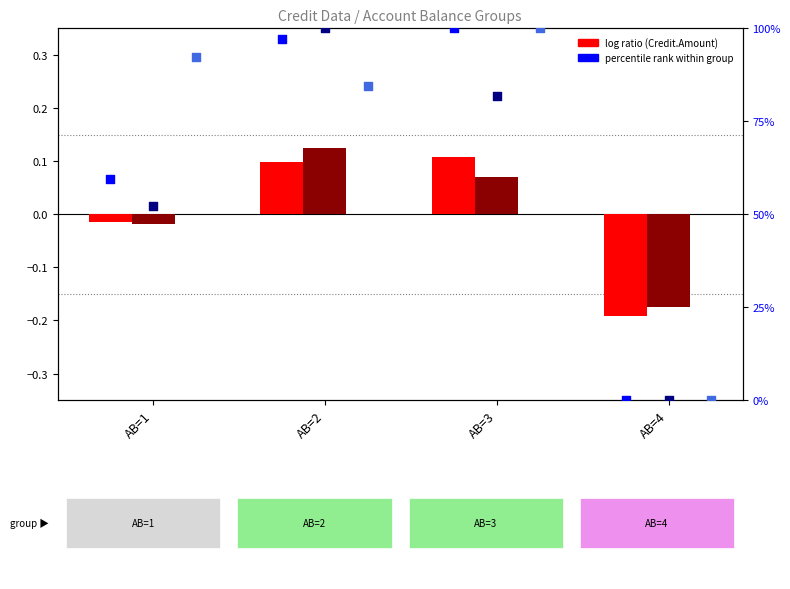

What is the total value across all series at AB=4?

-0.4